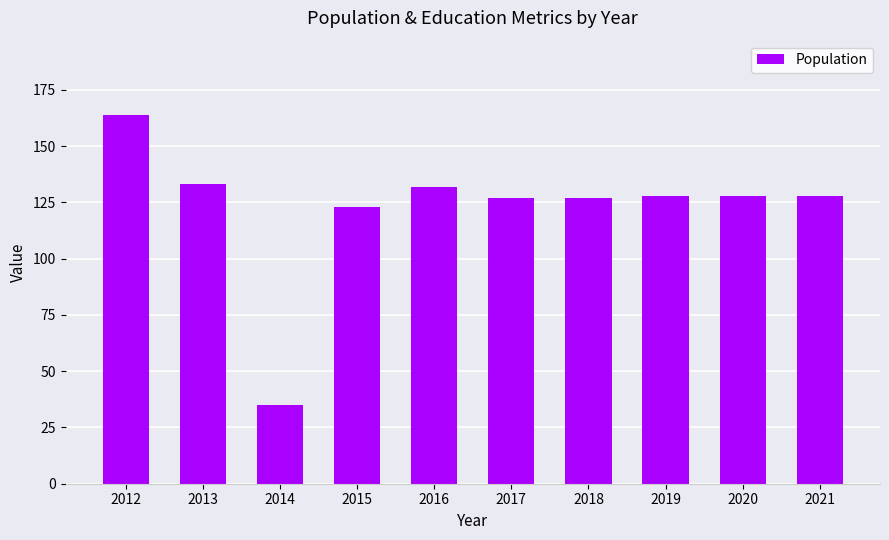

The chart shows a value of 205 at 2017. True or false?

False